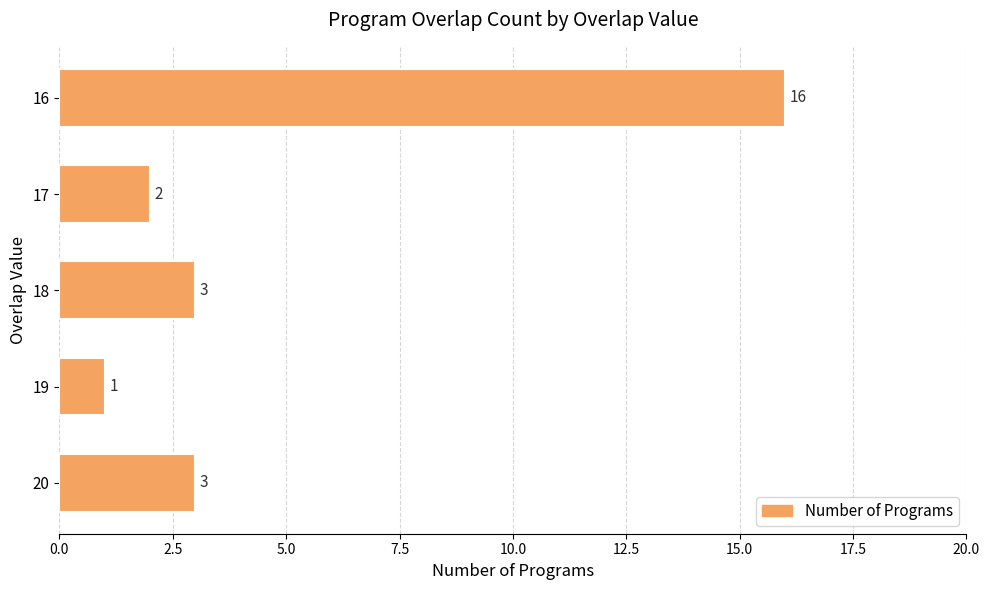

Are the bars grouped side by side (vs. stacked)?

No